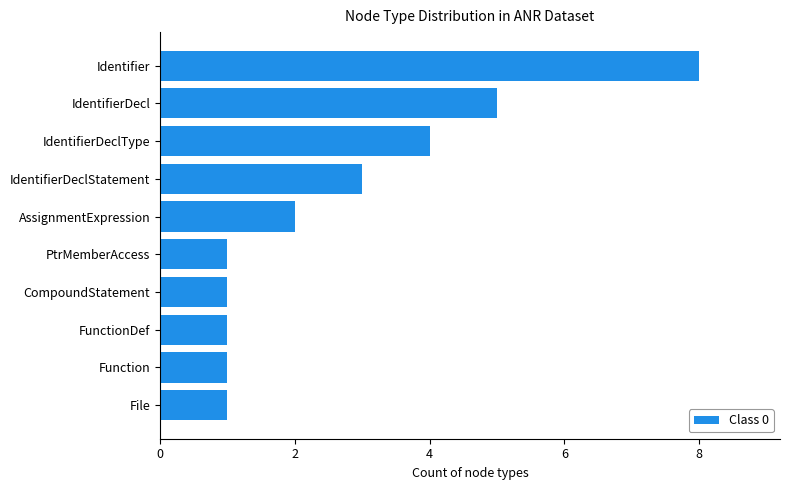

Are the bars horizontal?

Yes